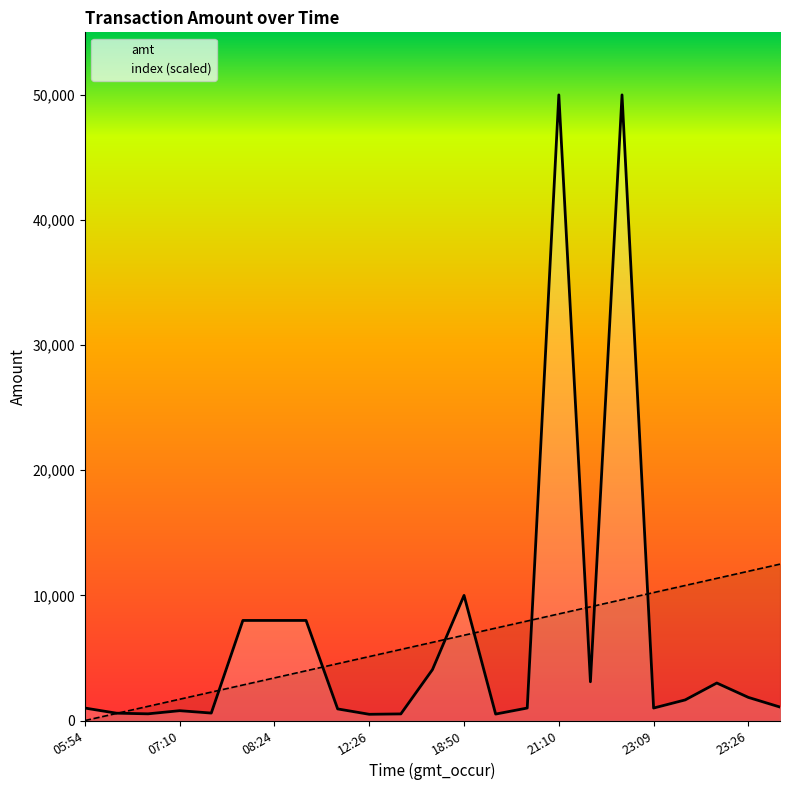

Does the chart display data point markers on the line(s)?

No